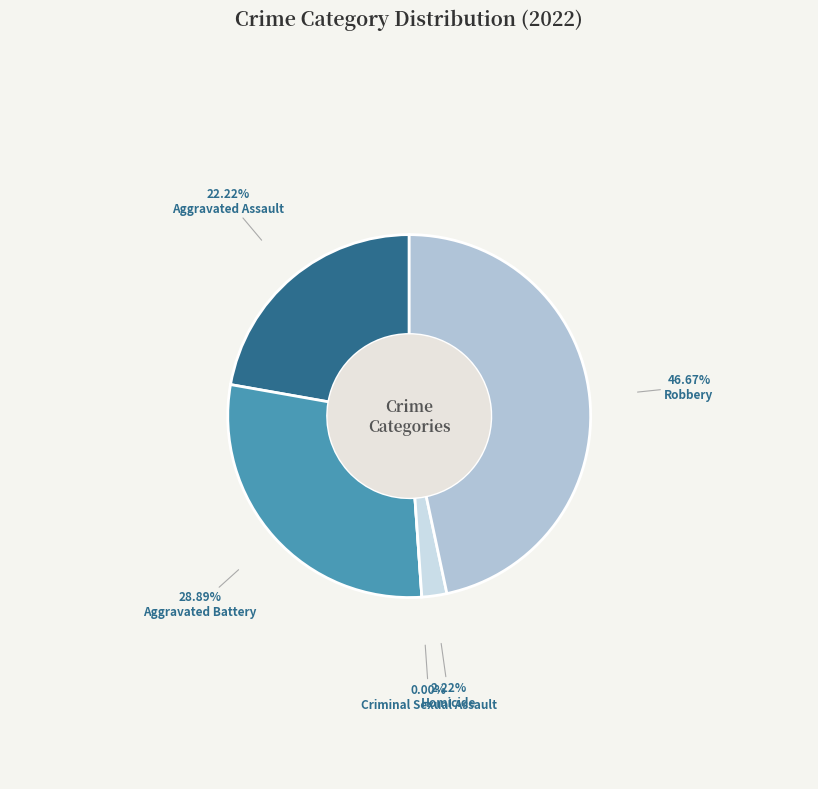

Is it true that Robbery is 47% of the pie?

True